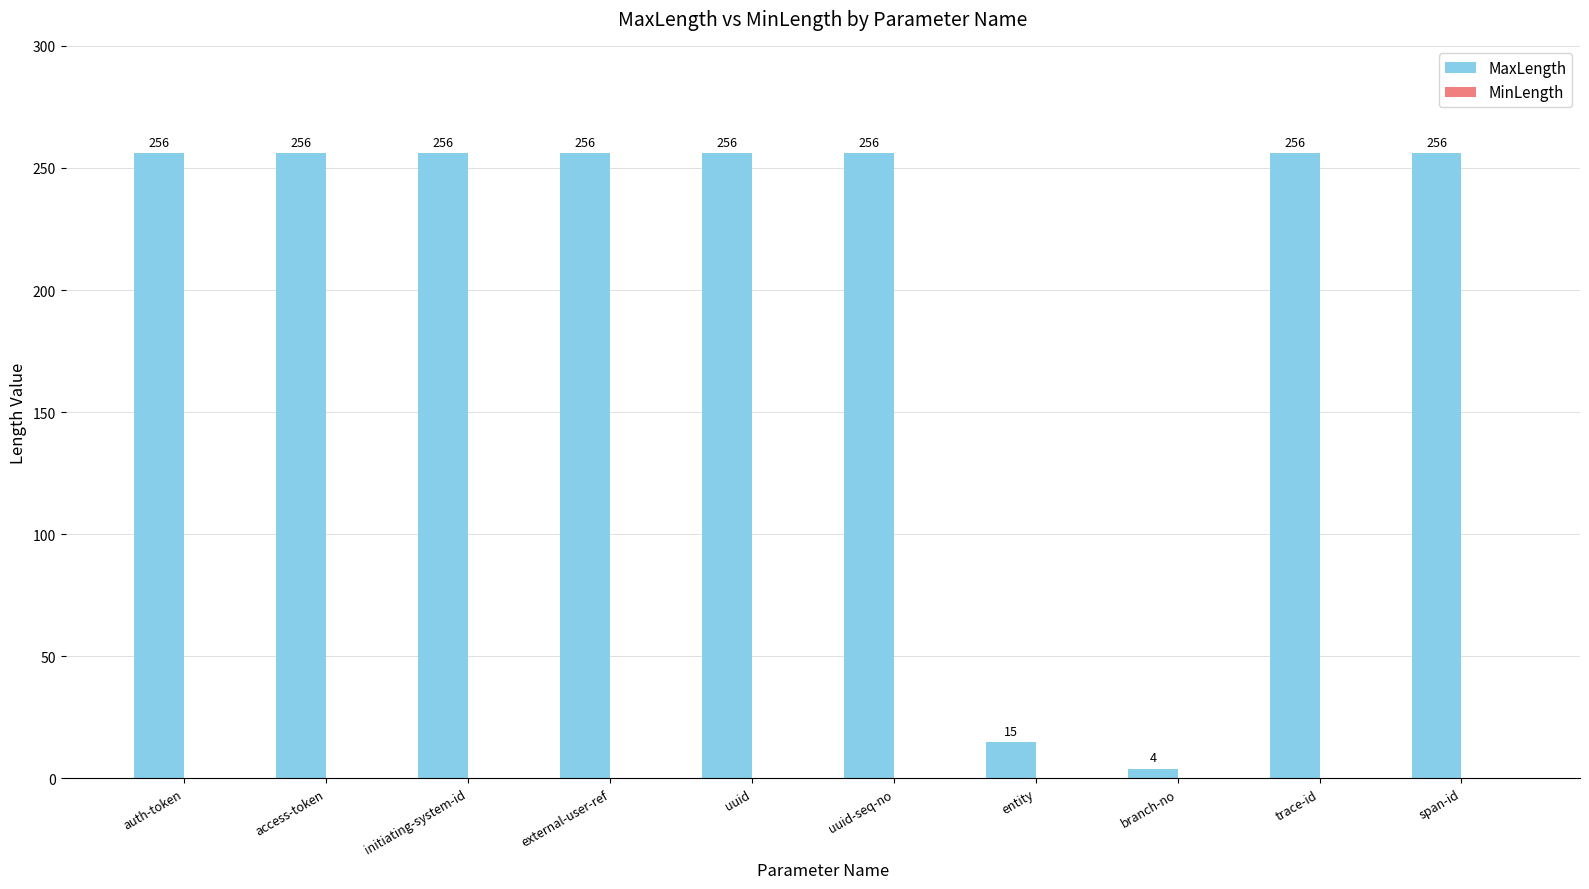

True or false: the data shows 160 at uuid-seq-no.

False